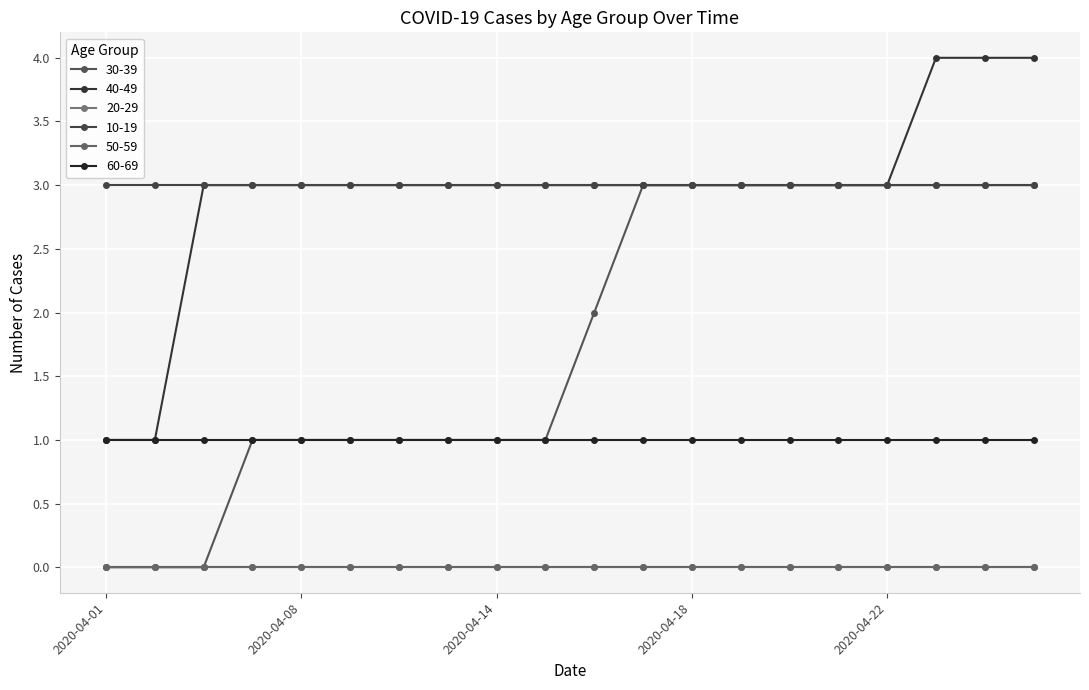

At which category is the sum across all series the highest?

2020-04-24